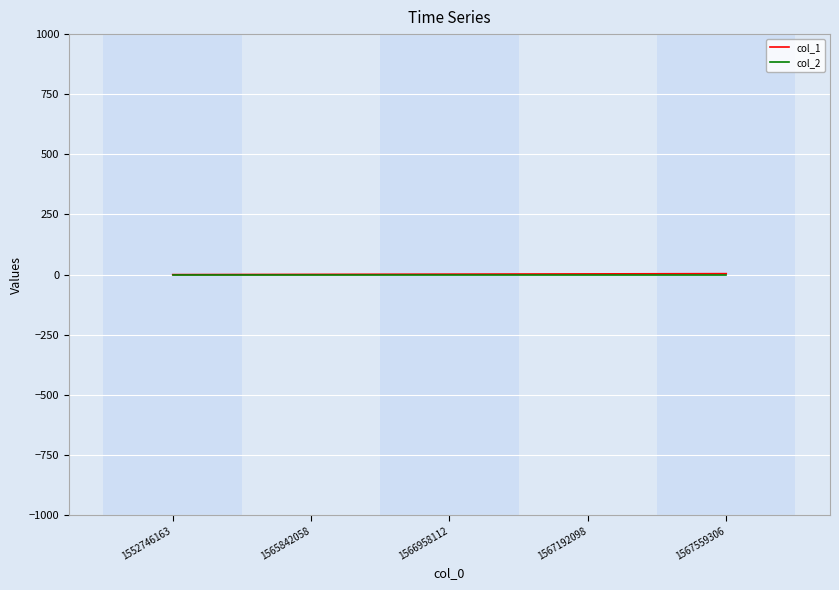

The value of col_2 at 1567559306 is 0. True or false?

True